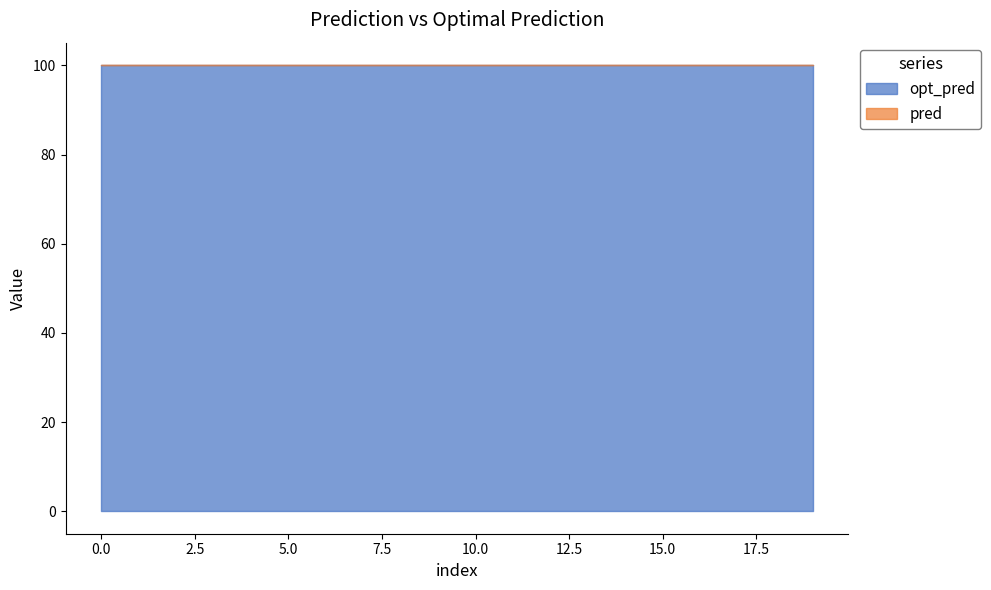

Reading left to right, list all the values displayed in this chart.

pred: 0.1	0.1	0.1	0.1	0.1	0.1	0.1	0.1	0.1	0.1	0.1	0.1	0.1	0.1	0.1	0.1	0.1	0.1	0.1	0.1
opt_pred: 100.0	100.0	100.0	100.0	100.0	100.0	100.0	100.0	100.0	100.0	100.0	100.0	100.0	100.0	100.0	100.0	100.0	100.0	100.0	100.0